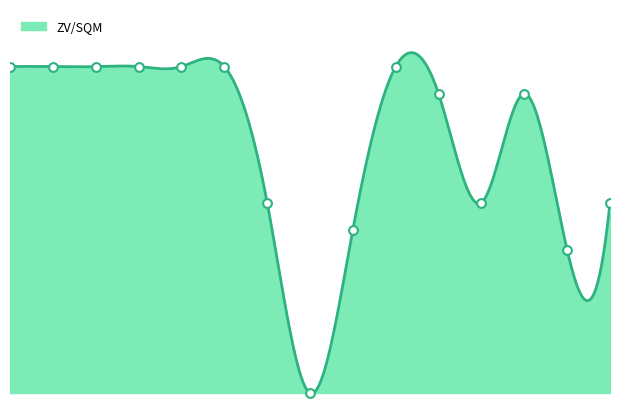

Which has a higher value, 8 or 2?

2